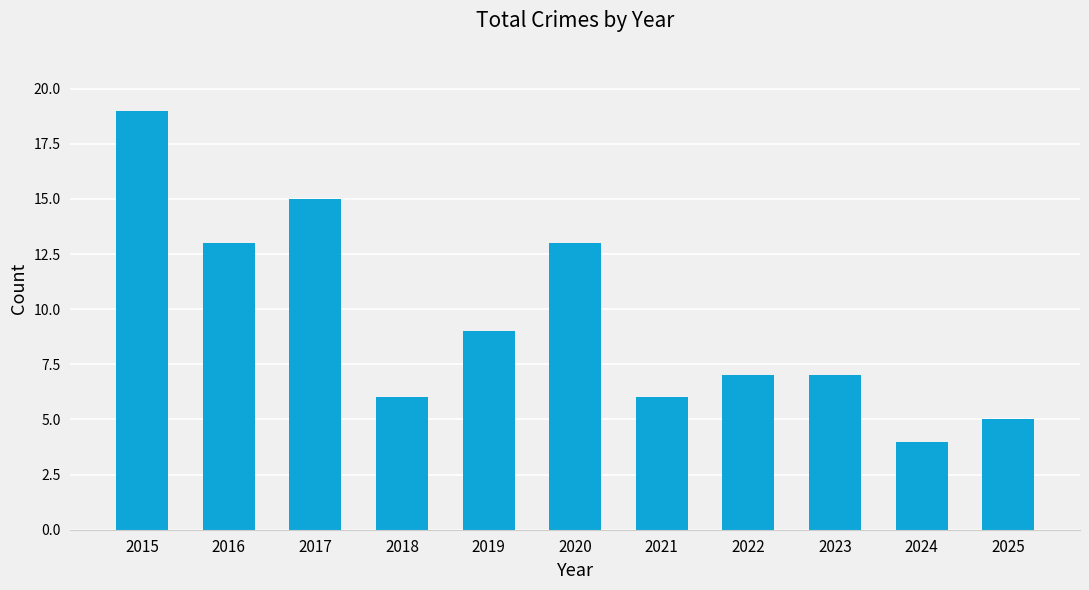

What is the value of the 2nd bar from the left?

13